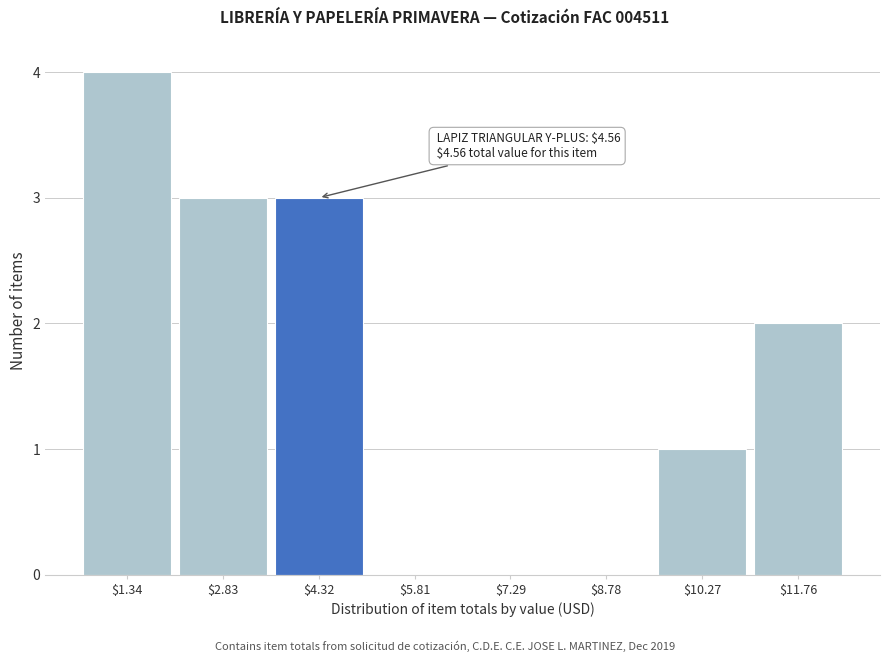

Which range on the x-axis has the tallest bar?

0.6 to 2.0